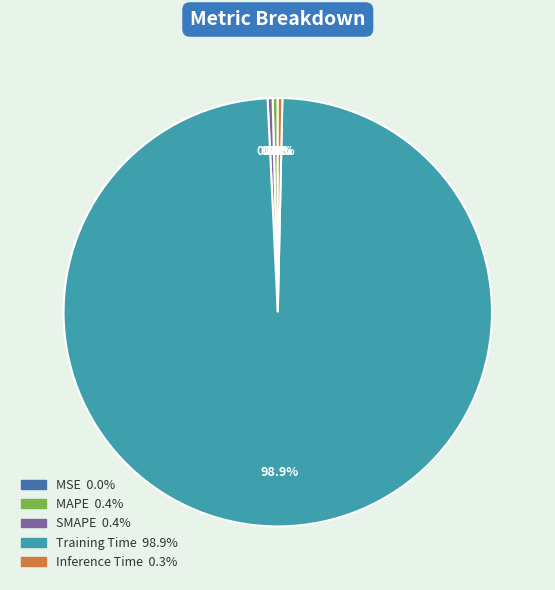

To the nearest percent, what is the average slice percentage?

20%